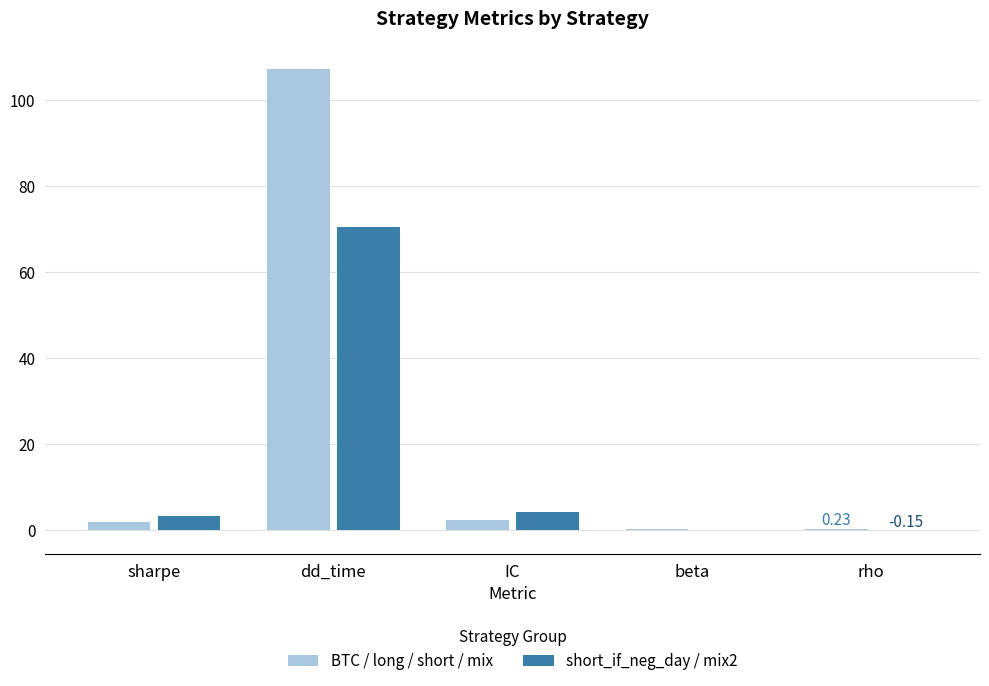

Which category has the highest value in the short_if_neg_day / mix2 series?

dd_time